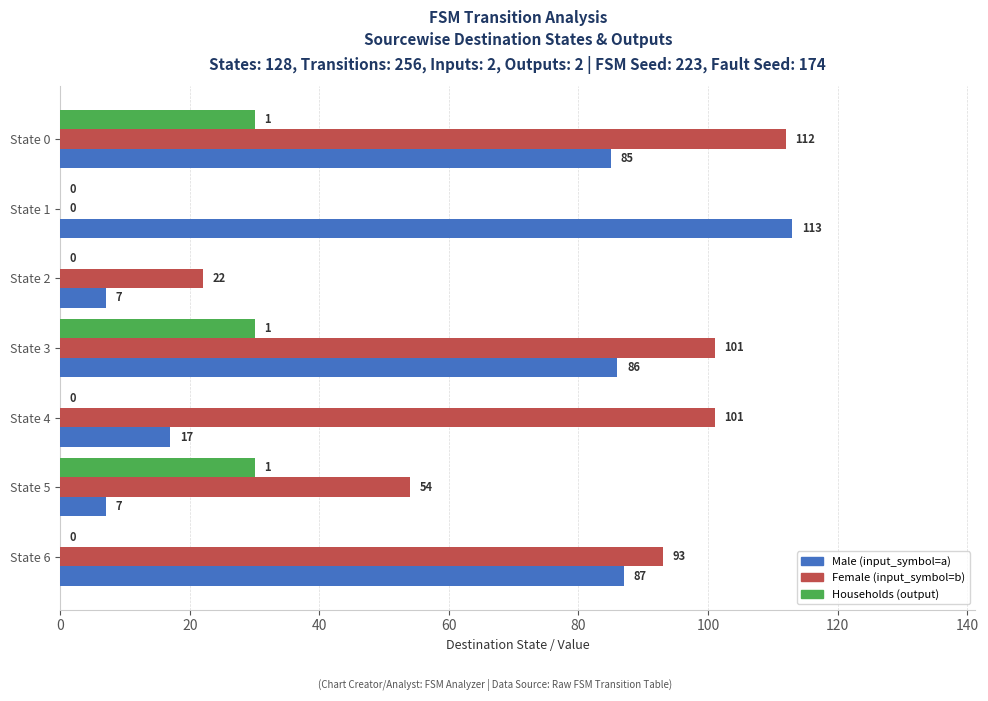

Which series has the largest total across all categories?

Female (input_symbol=b)